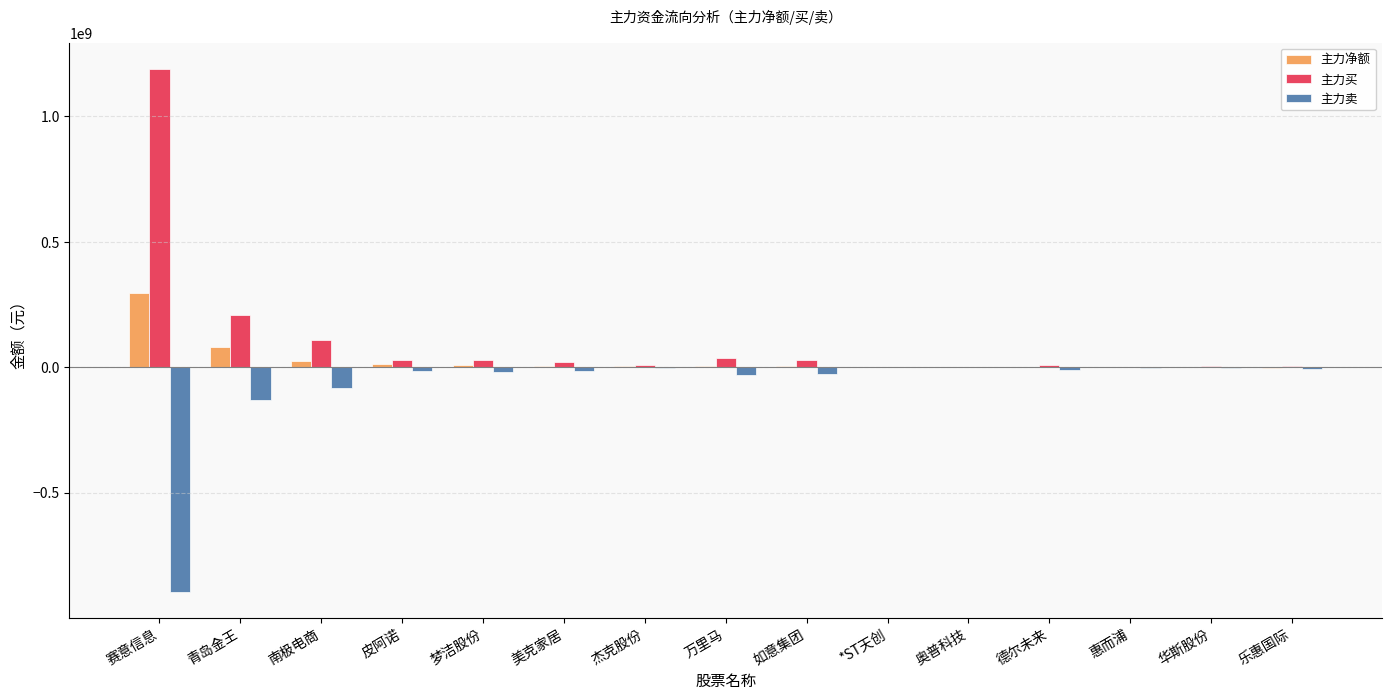

Where is 主力卖 nearest to the value -447615880?

青岛金王